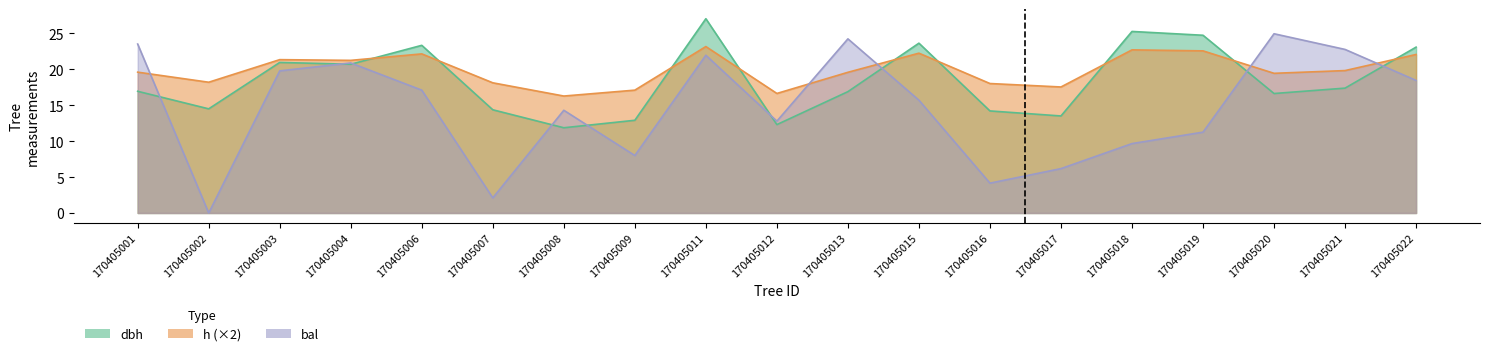

How many distinct data groups are displayed?

3